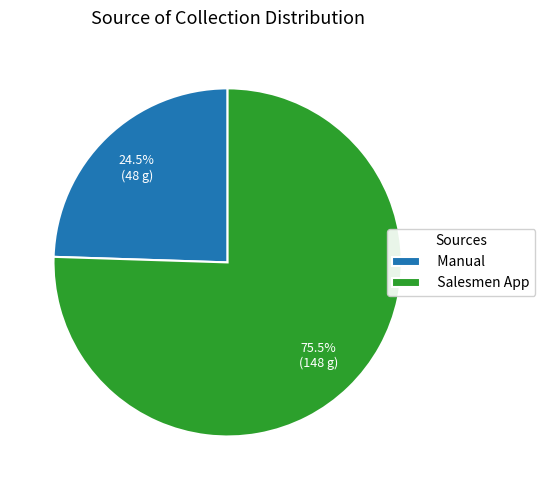

Is the sum of Salesmen App and Manual greater than half?

Yes